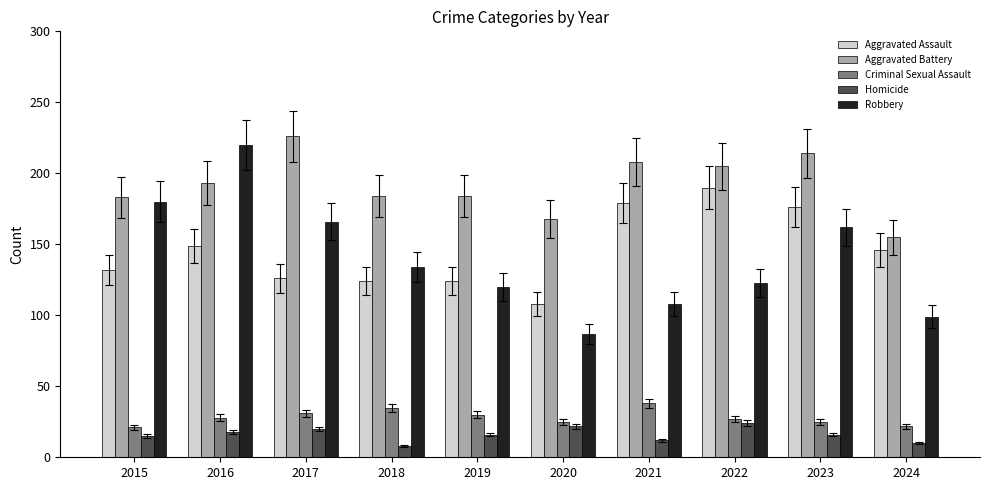

List the series in order of their peak value, lowest first.

Homicide, Criminal Sexual Assault, Aggravated Assault, Robbery, Aggravated Battery